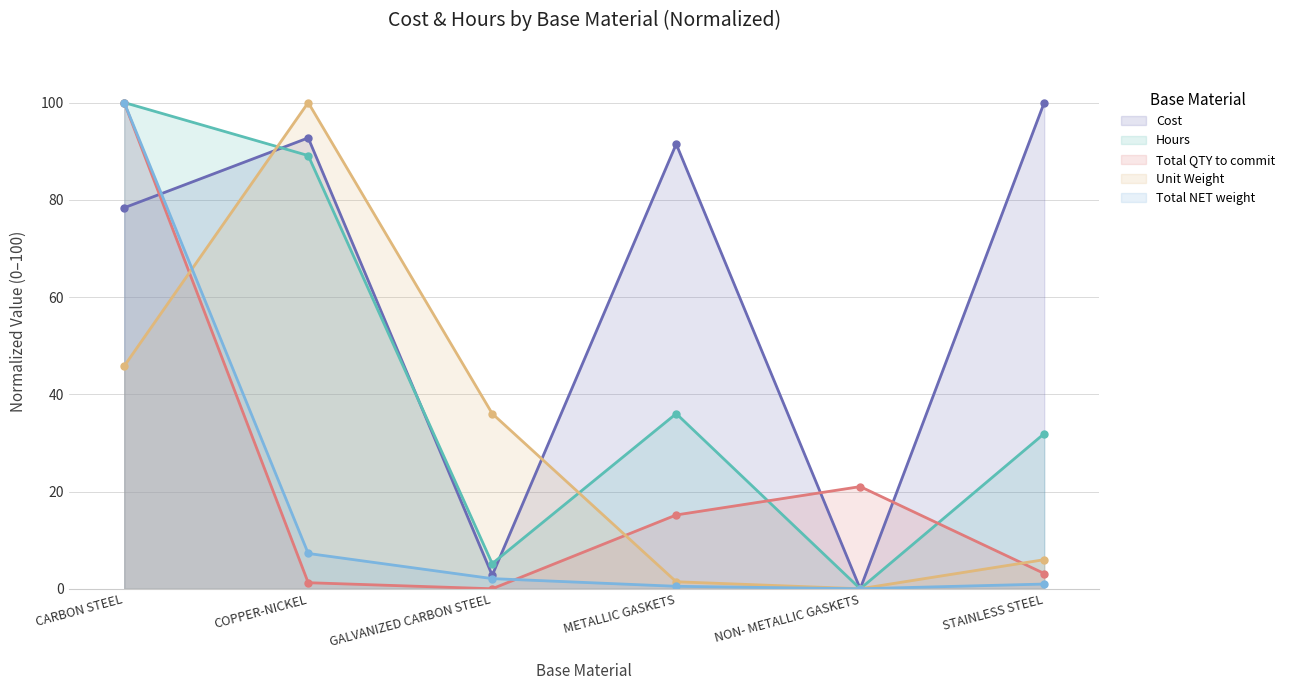

True or false: Cost and Hours cross at least once.

True